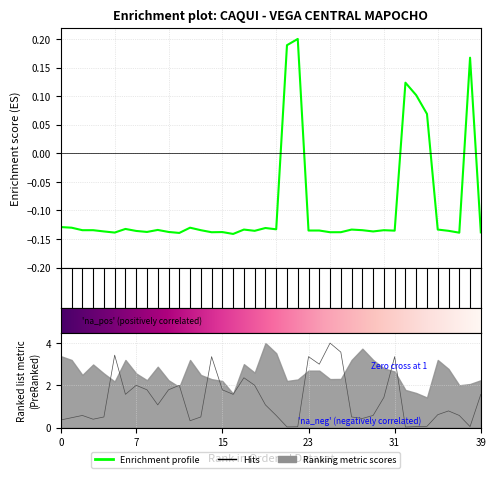

Reading left to right, transcribe all the data shown in this chart.

Precio promedio ponderado: -0.1	-0.1	-0.1	-0.1	-0.1	-0.1	-0.1	-0.1	-0.1	-0.1	-0.1	-0.1	-0.1	-0.1	-0.1	-0.1	-0.1	-0.1	-0.1	-0.1	-0.1	0.2	0.2	-0.1	-0.1	-0.1	-0.1	-0.1	-0.1	-0.1	-0.1	-0.1	0.1	0.1	0.1	-0.1	-0.1	-0.1	0.2	-0.1
Volumen: 0.4	0.5	0.6	0.4	0.5	3.4	1.6	2.0	1.8	1.1	1.8	2.0	0.3	0.5	3.4	1.8	1.6	2.4	2.0	1.1	0.6	0.0	0.0	3.4	3.0	4.0	3.6	0.5	0.4	0.6	1.4	3.4	0.0	0.0	0.1	0.6	0.8	0.6	0.0	1.6